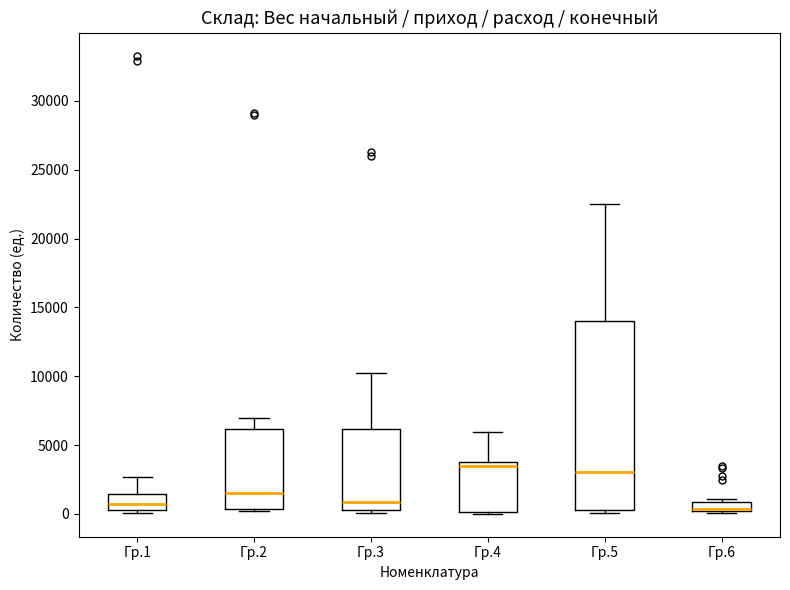

Comparing the boxes themselves (not the whiskers), which one is the tallest?

Гр.5